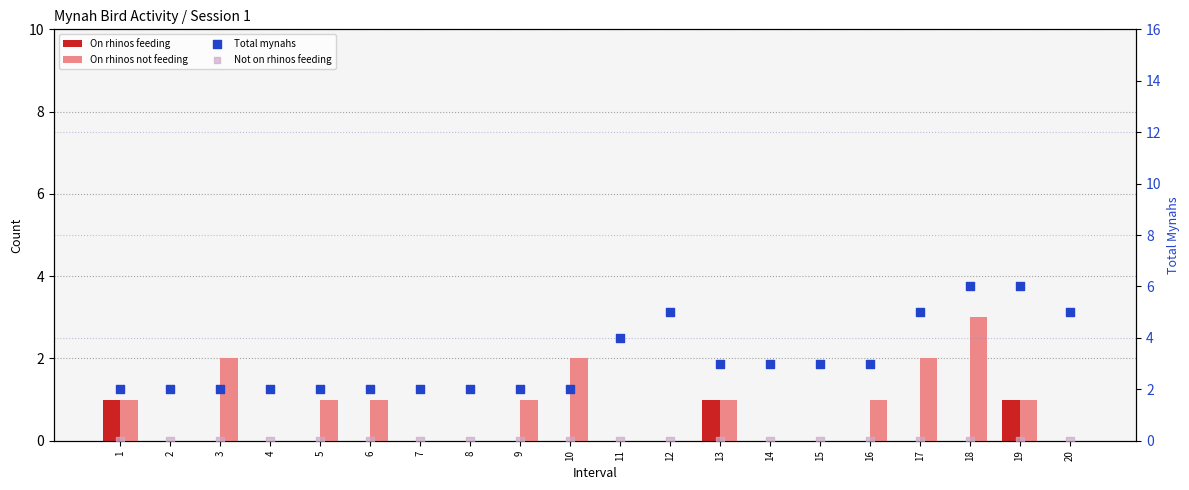

What is the total value across all series at 2?

2